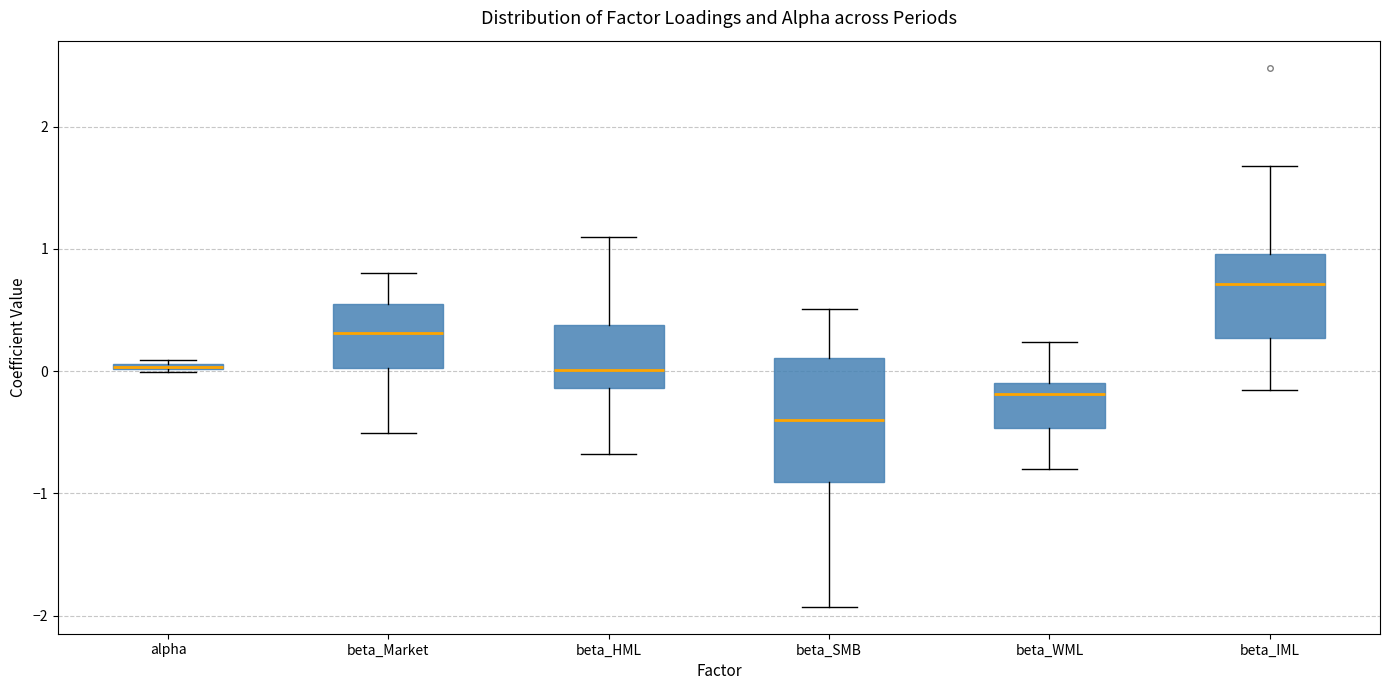

Where is the upper edge of the box for alpha on the y-axis? The values are not printed on the chart, so give them approximately, as read against the axis.

0.1